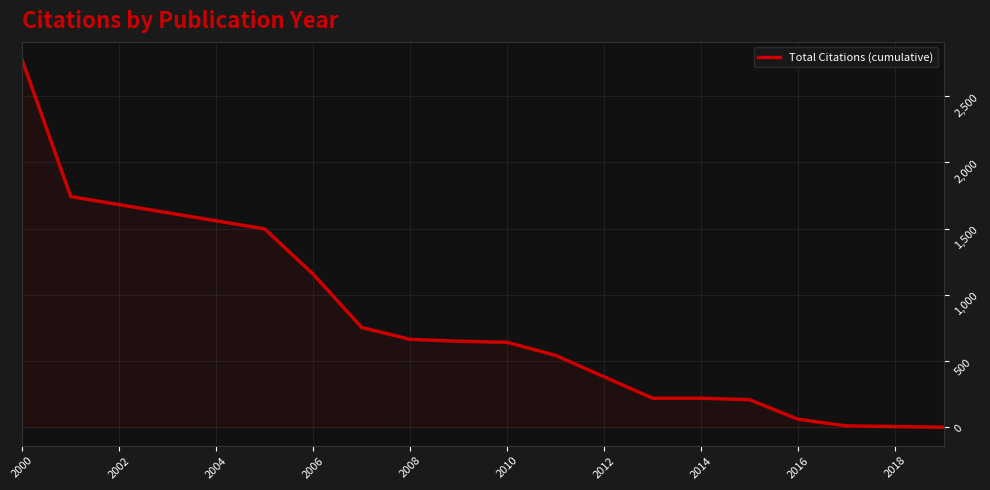

What is the maximum value shown in the chart?

2771